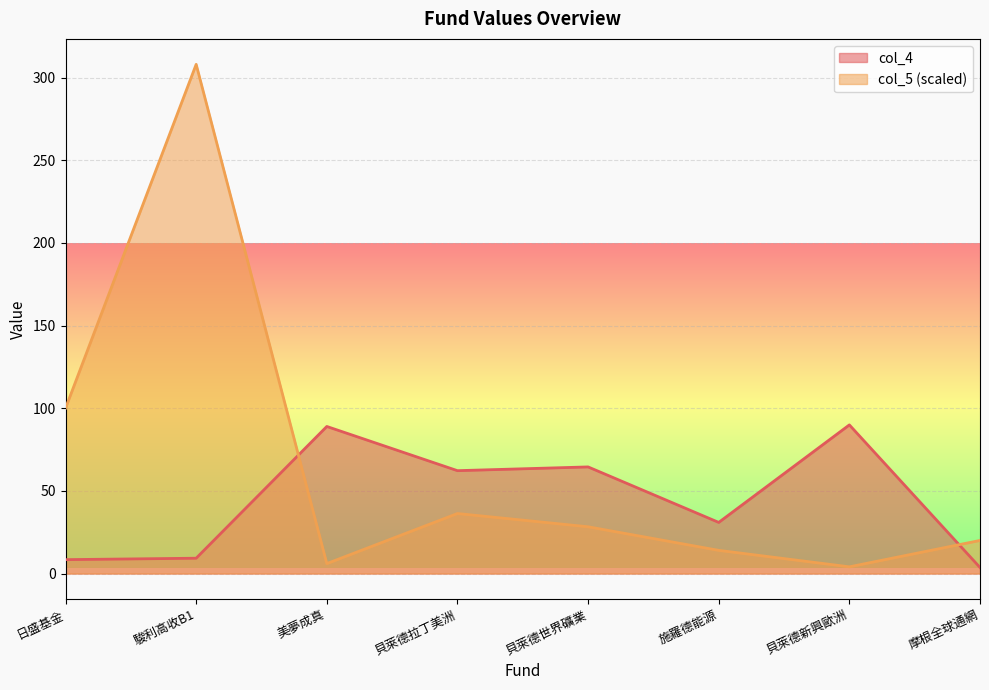

What is the difference between the values at 摩根全球通網 and 貝萊德拉丁美洲?

58.6